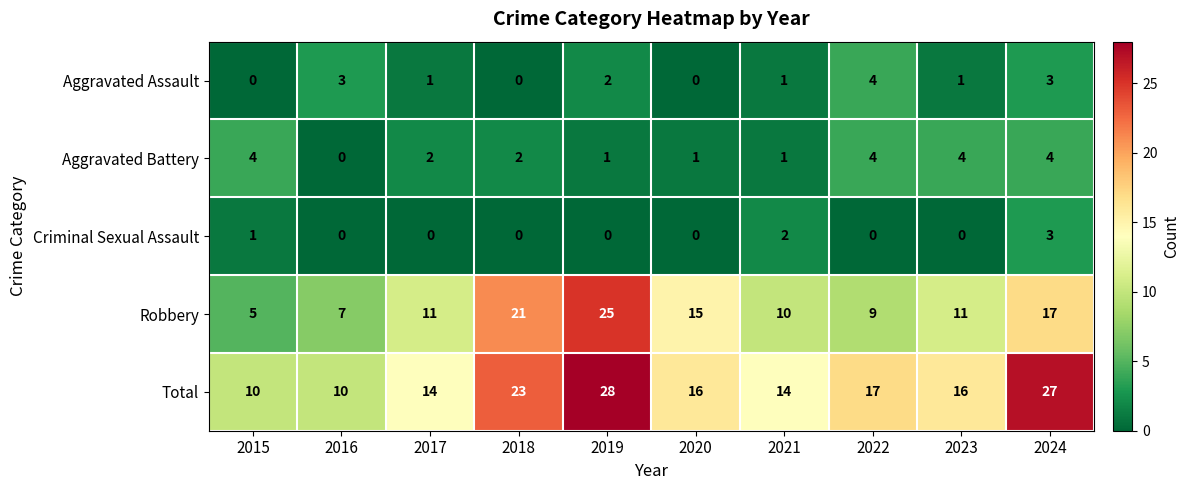

How many Aggravated Assault values are between 0 and 3?

9